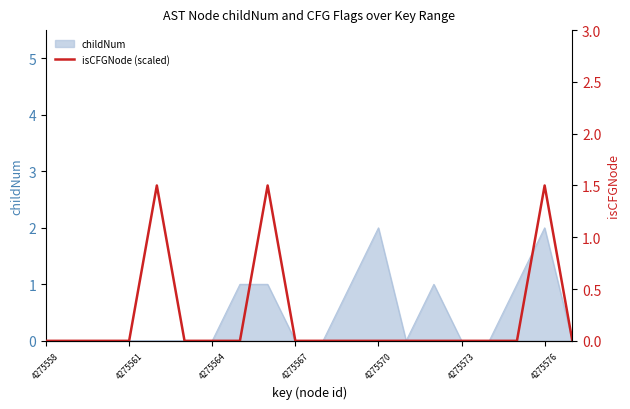

How many values are between 0 and 1?

17